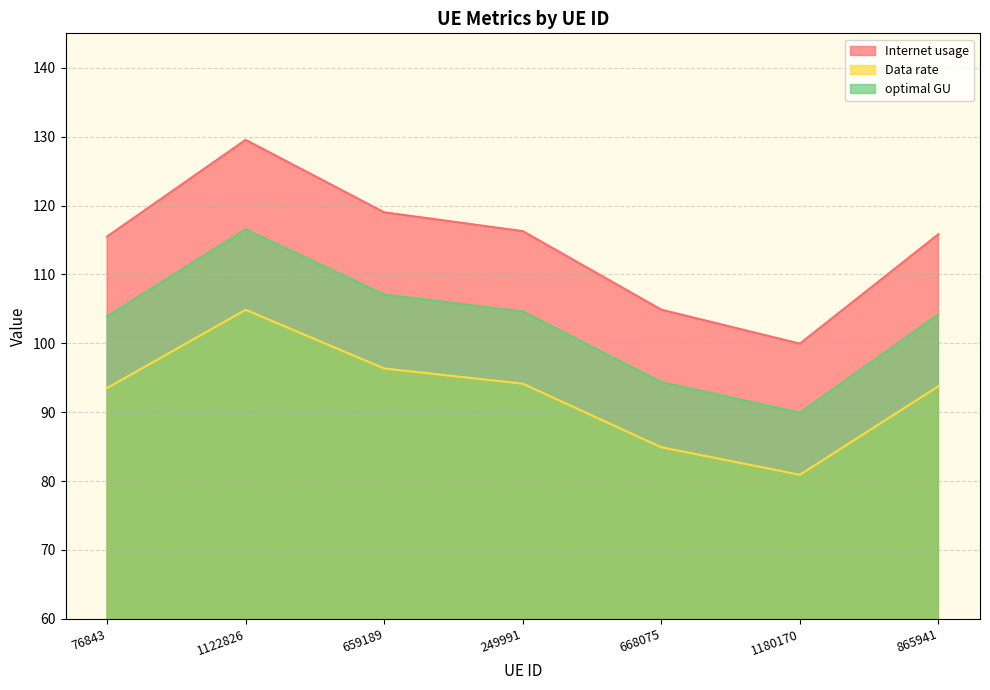

The value of Data rate at 1122826 is 181.8. True or false?

False